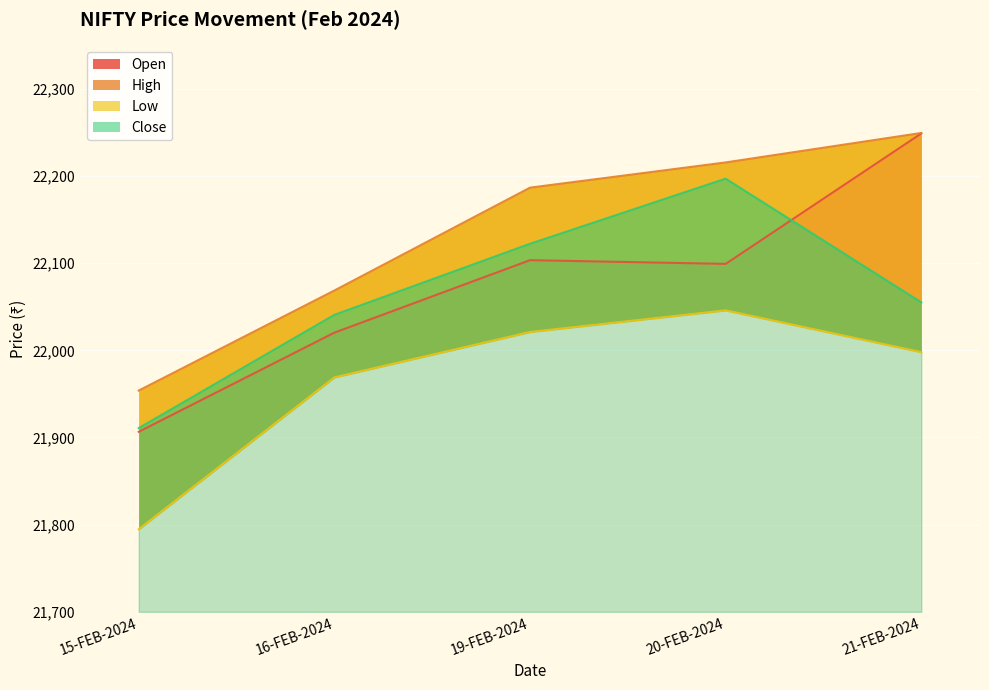

Reading left to right, transcribe all the data shown in this chart.

Open: 21906.5	22020.3	22103.5	22099.2	22248.8
High: 21953.8	22068.7	22186.7	22215.6	22249.4
Low: 21794.8	21969.0	22021.0	22045.8	21998.0
Close: 21910.8	22040.7	22122.2	22197.0	22055.0